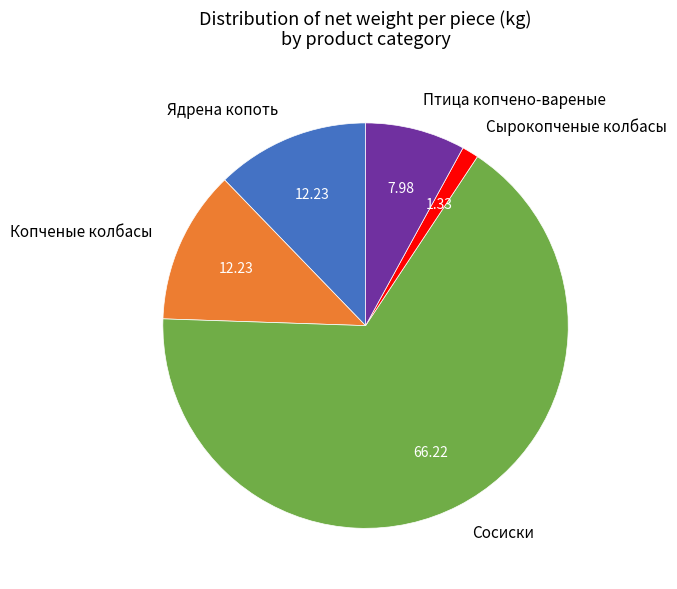

Which category accounts for the majority?

Сосиски